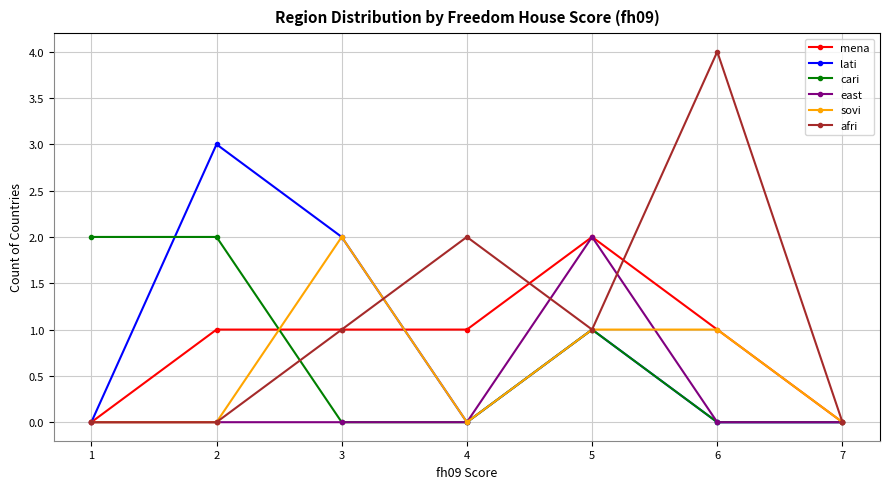

Is it true that afri equals 3 at 2?

False